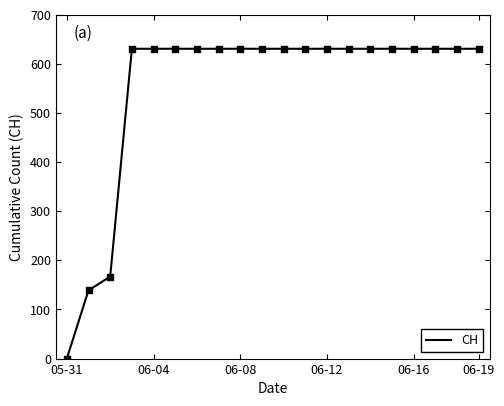

What is the difference between the maximum and minimum values?

631